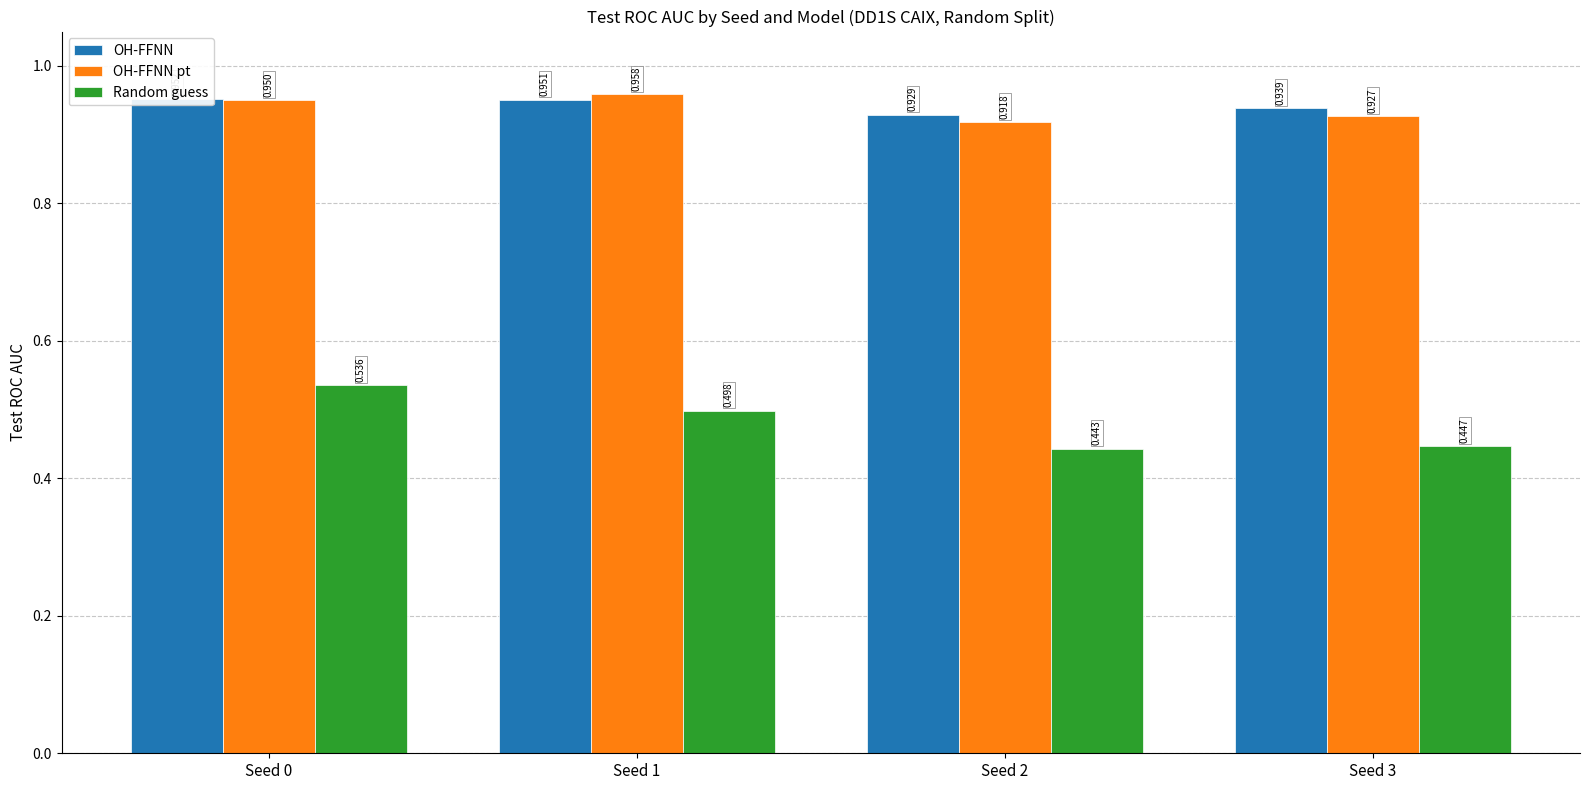

What are all the series names shown in the legend?

OH-FFNN, OH-FFNN pt, Random guess